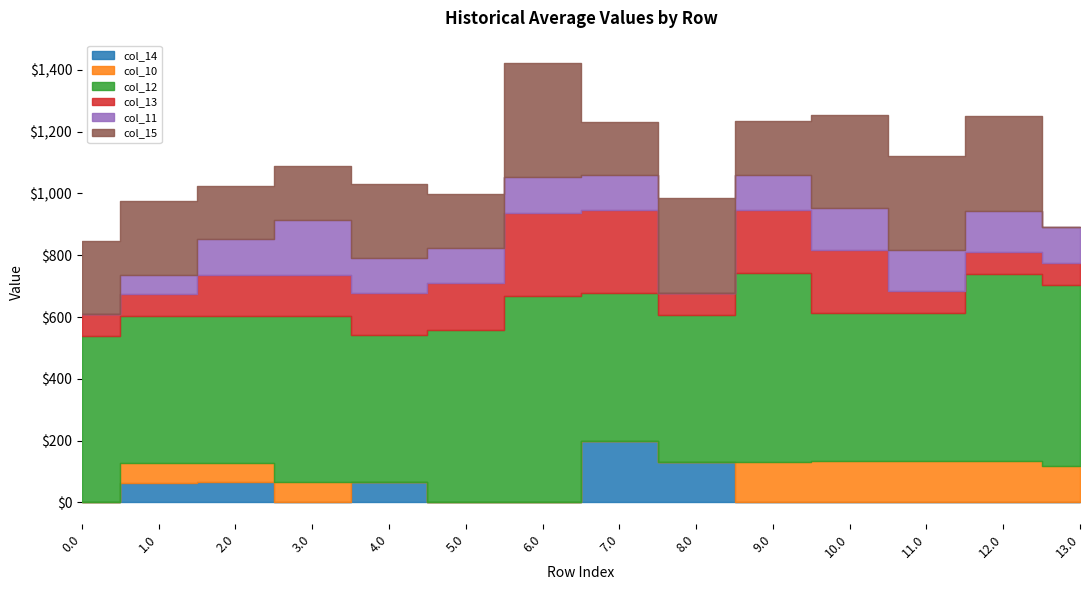

How many lines are shown in the chart?

6